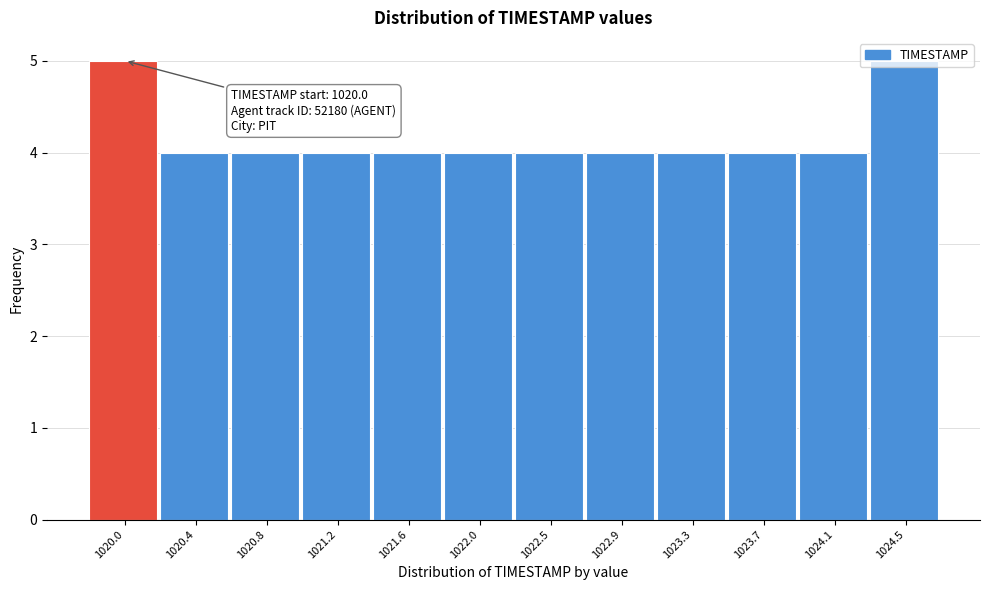

The chart shows a value of 7 at 1021.6. True or false?

False